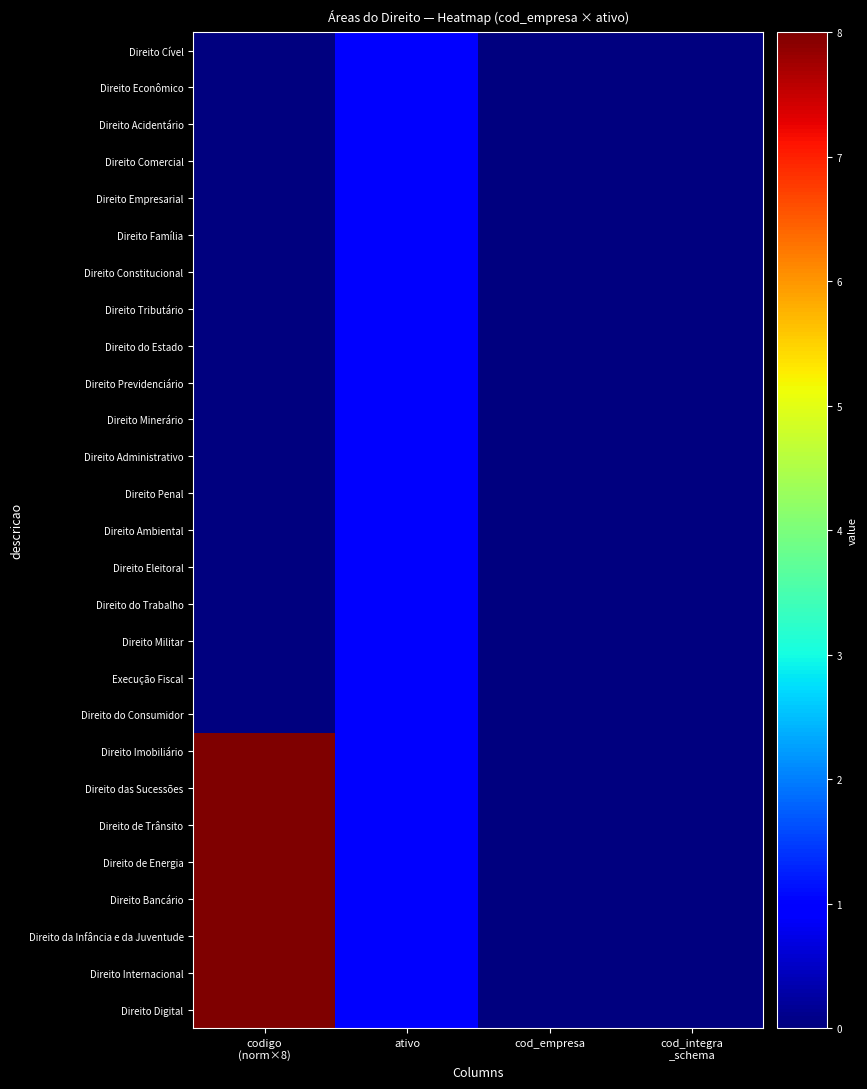

At which category is the sum across all series the highest?

codigo
(norm×8)